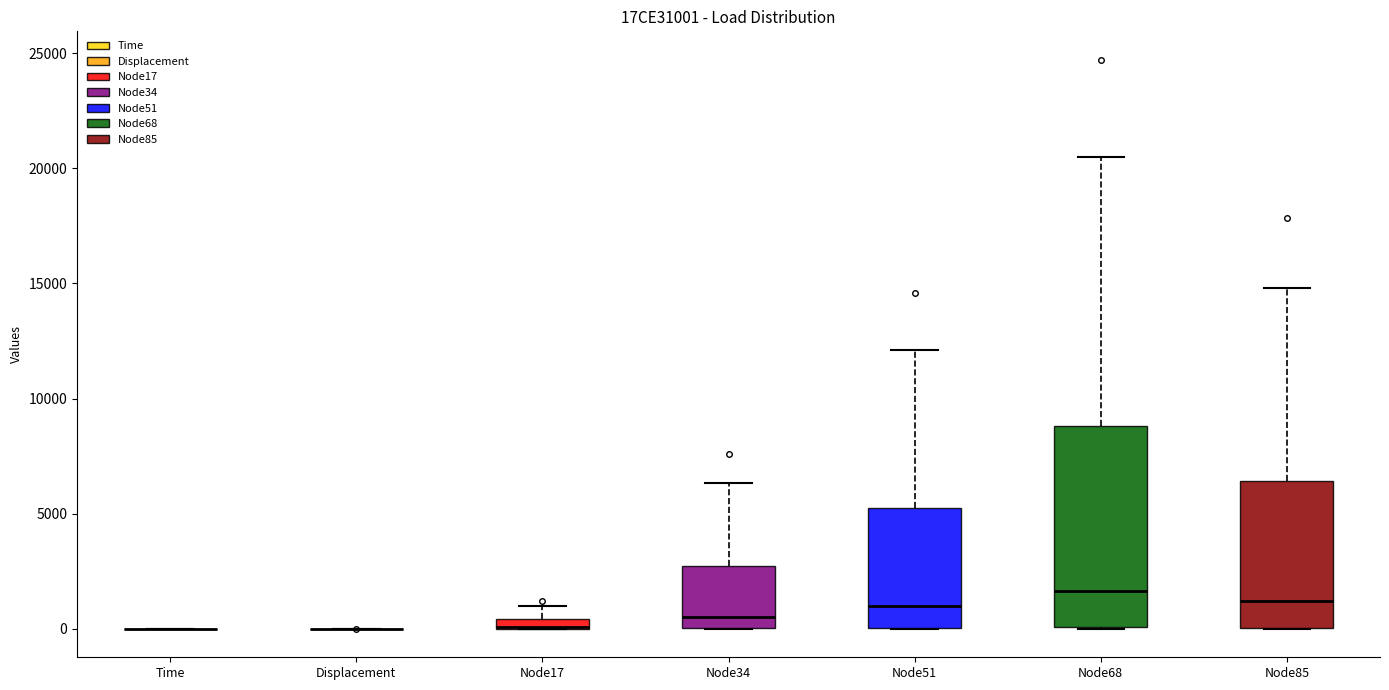

Comparing the boxes themselves (not the whiskers), which one is the tallest?

Node68